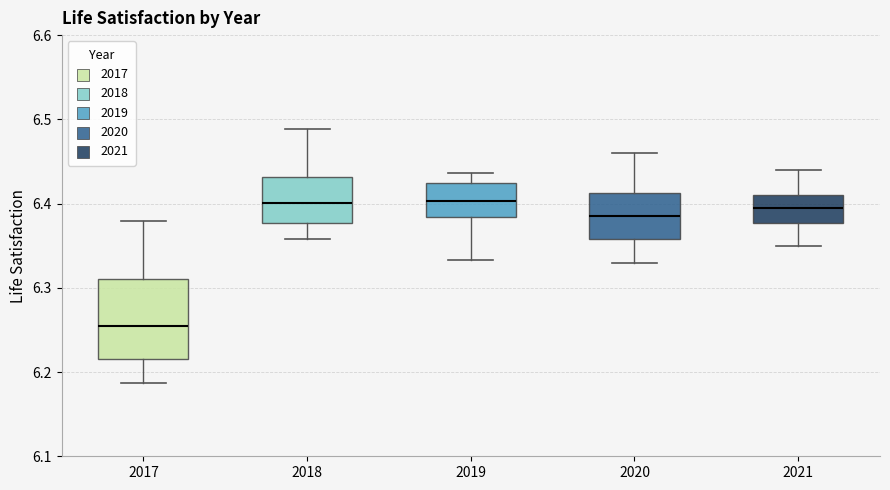

Which box is the tallest, from its lower edge to its upper edge?

2017